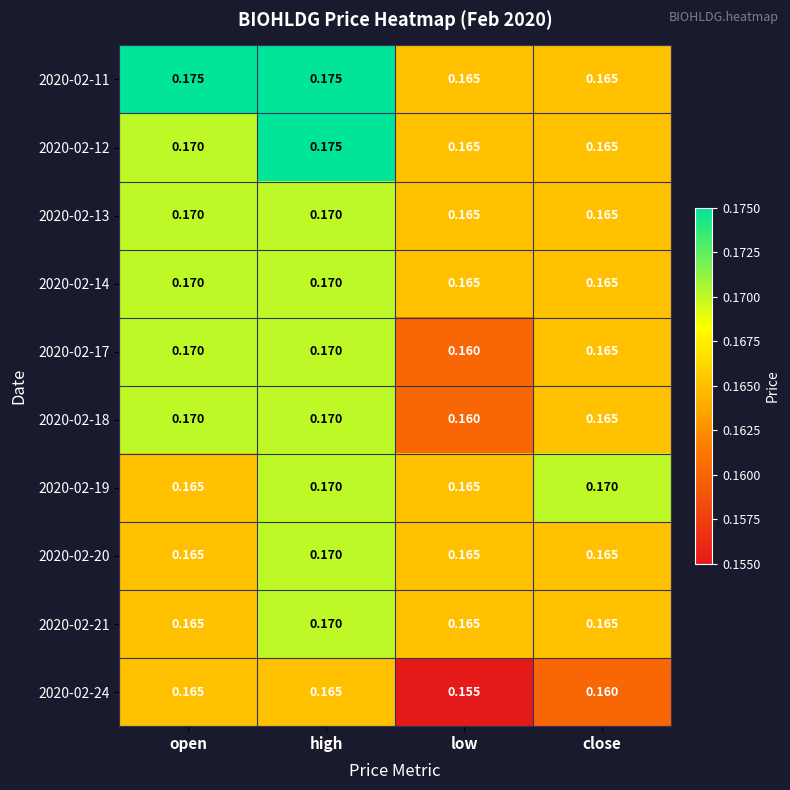

Count the number of data series in this chart.

10